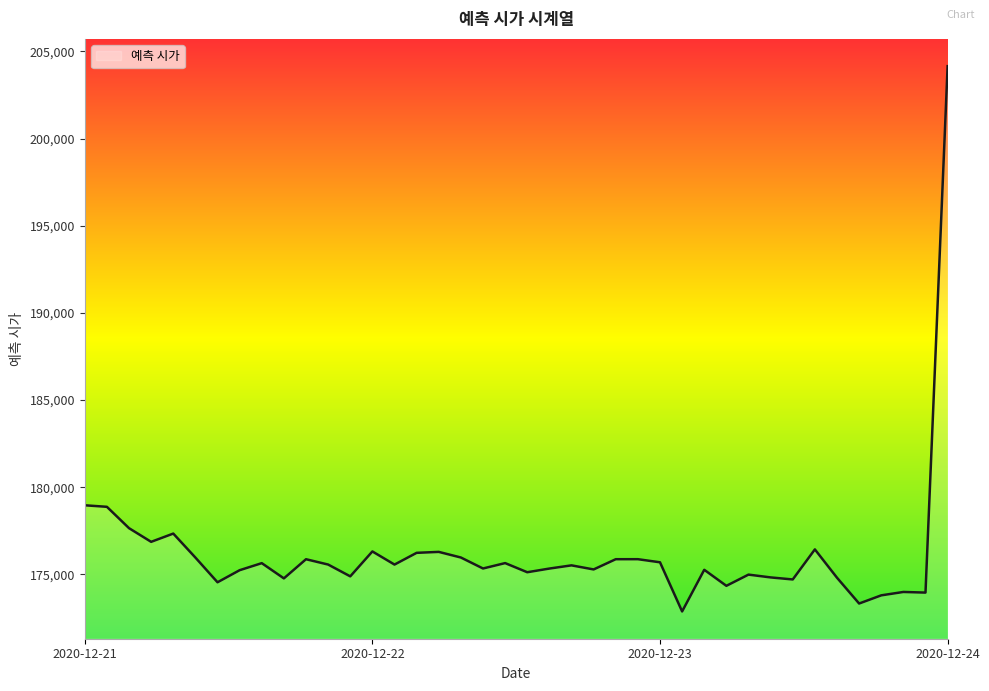

What is the difference between the maximum and minimum values?

31284.4